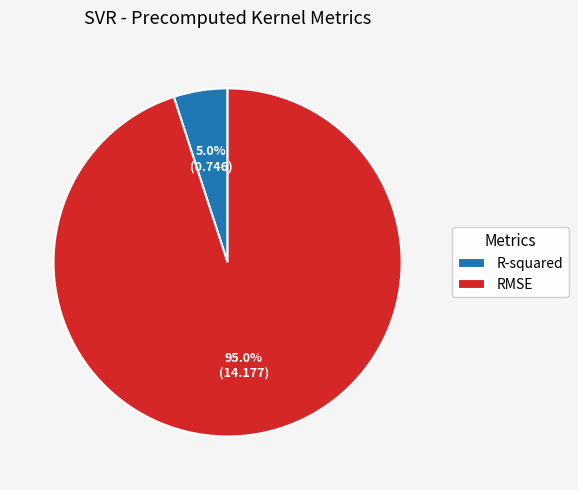

Rank the categories by value from highest to lowest.

RMSE, R-squared